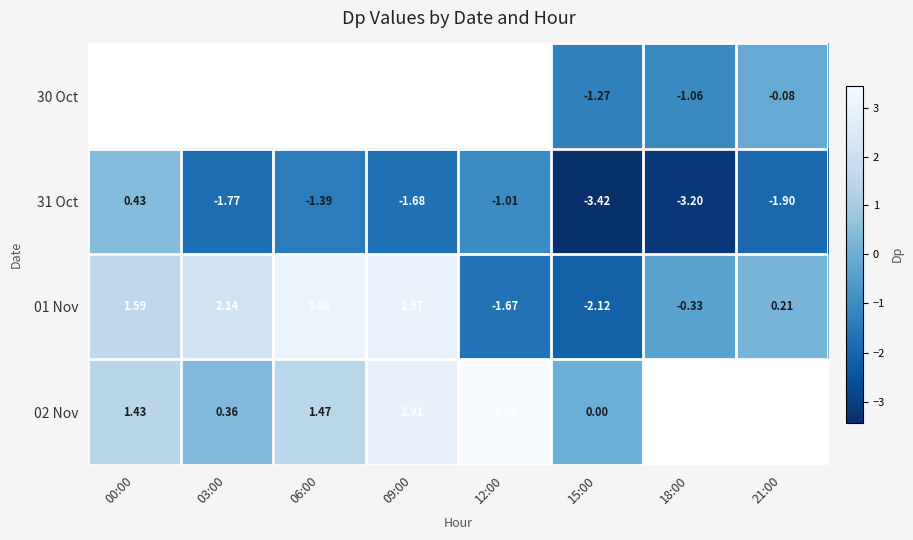

What is the minimum value shown in the chart?

-3.4